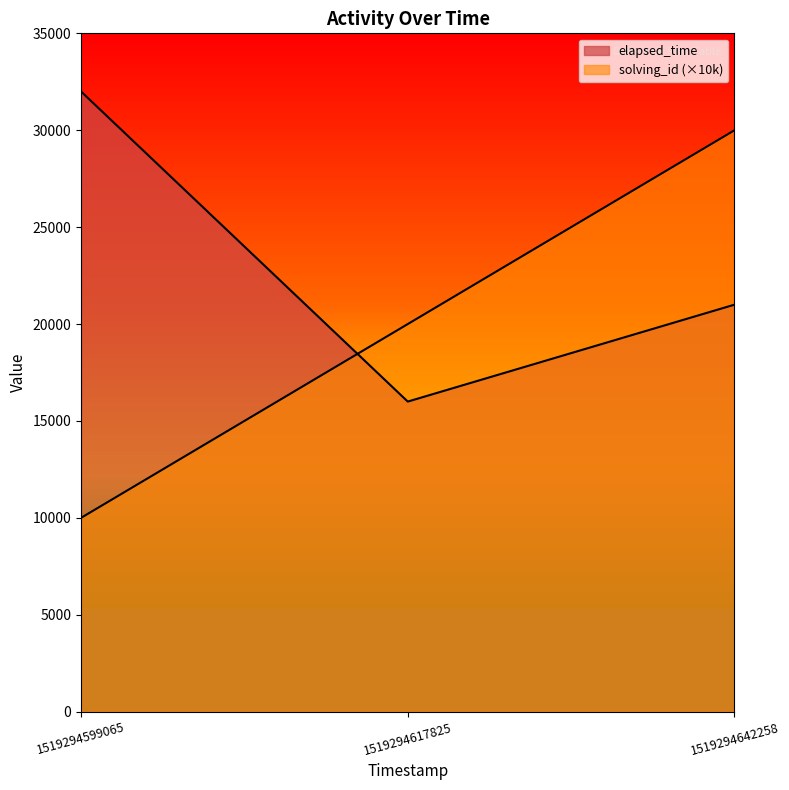

What value does the solving_id series have at 1519294599065?

10000